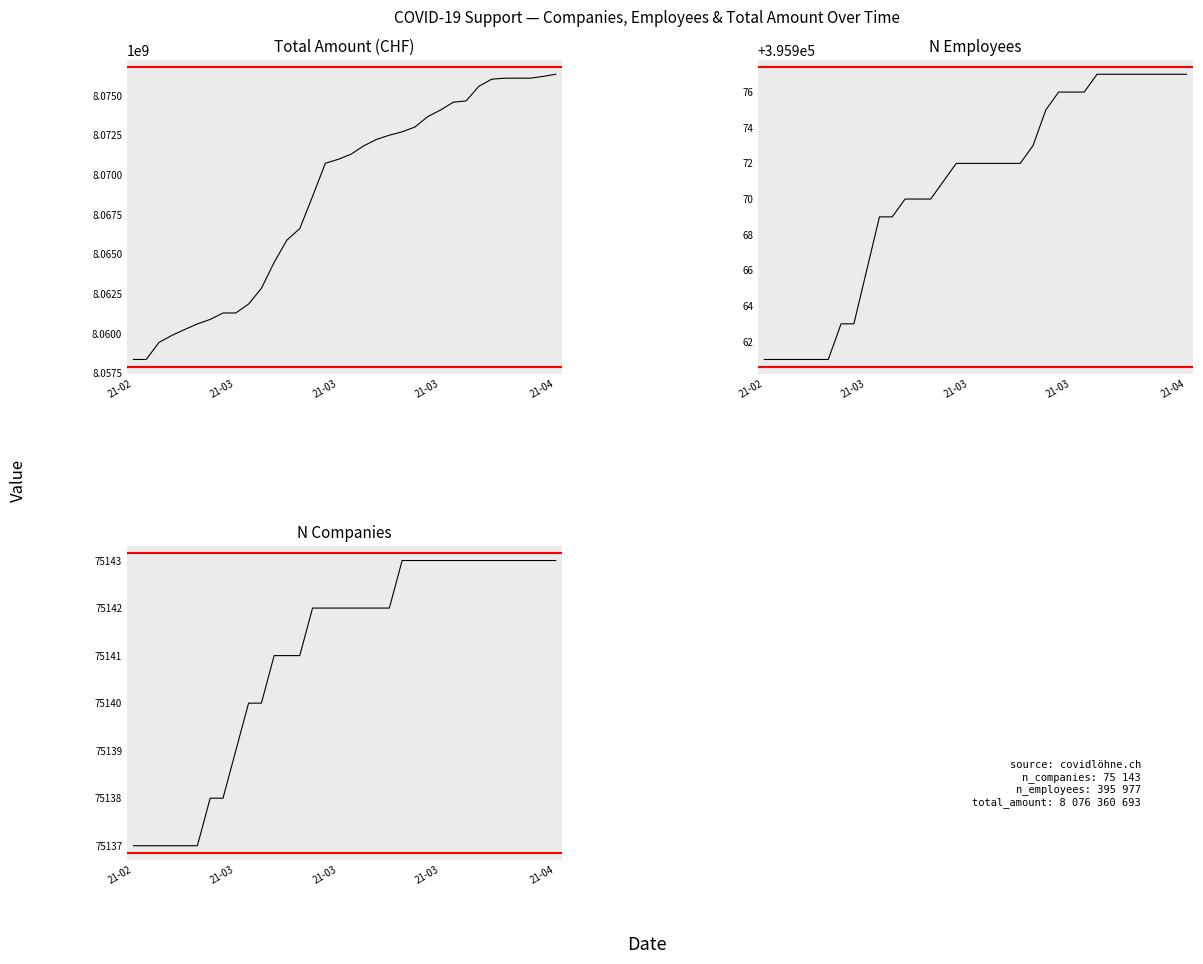

Which series has the largest total across all categories?

total_amount